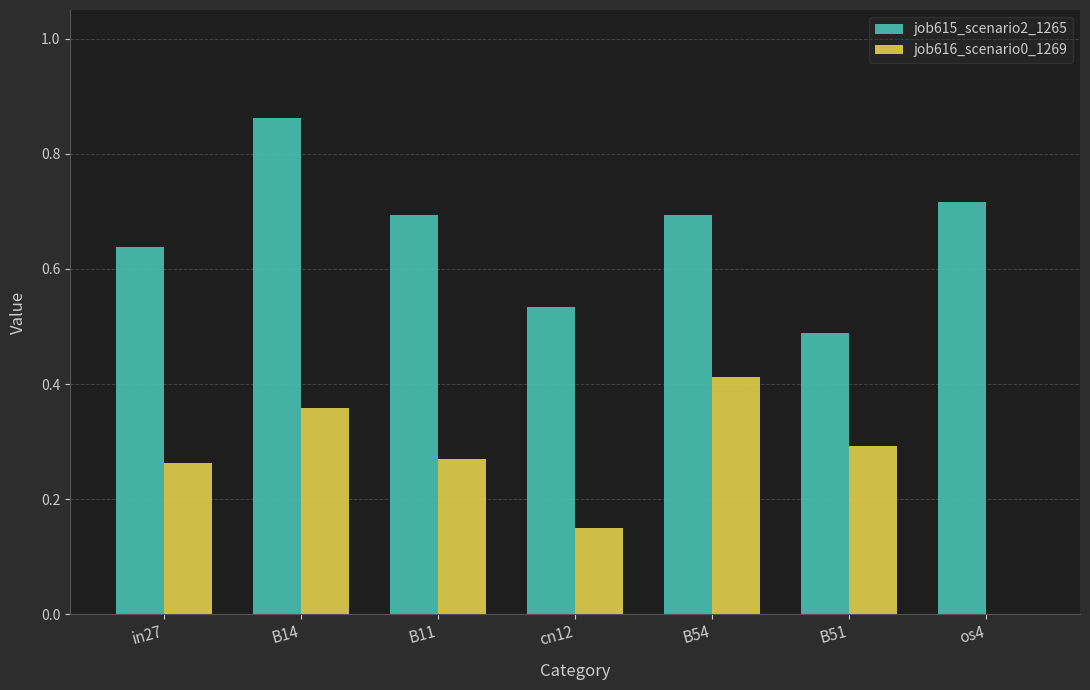

At which category does the chart reach its peak across all series?

B14